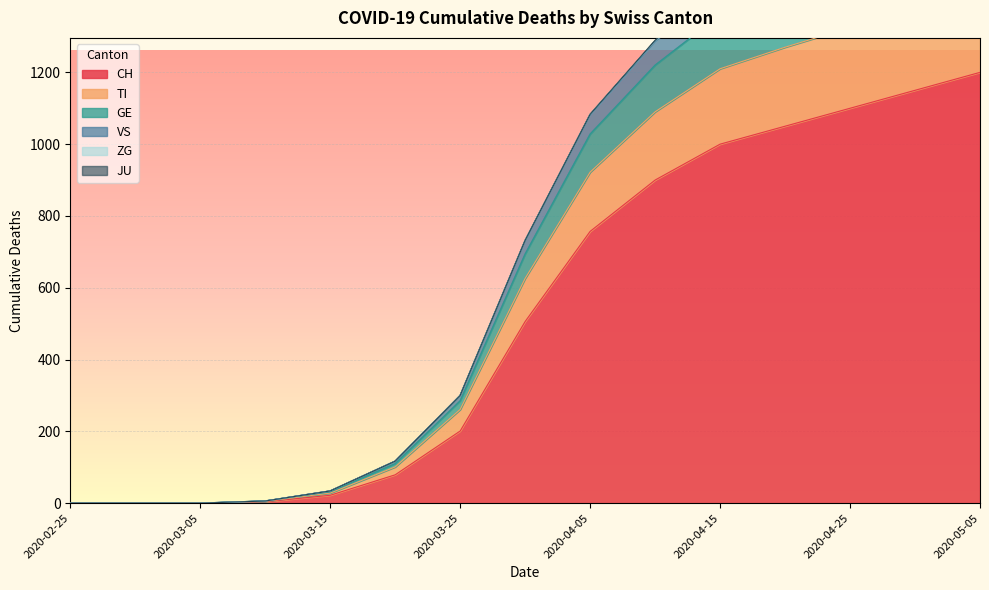

Which category has the highest value across all series?

2020-05-05